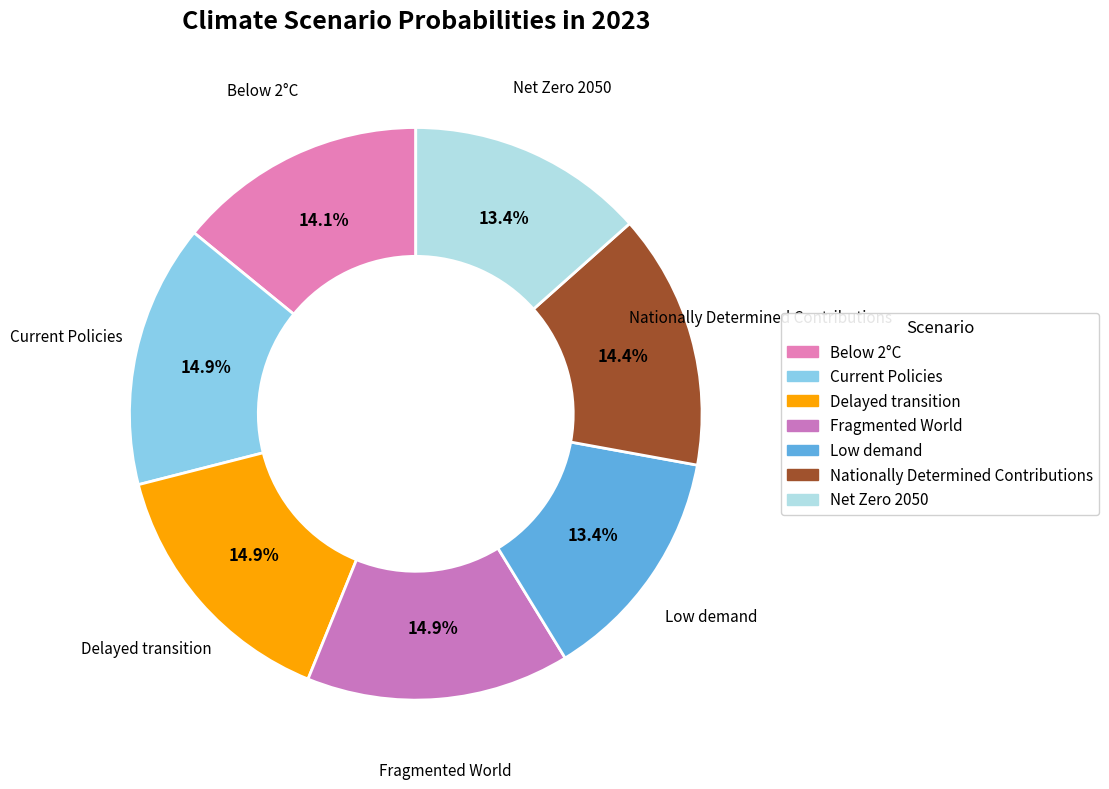

The Nationally Determined Contributions slice represents 27% of the pie. True or false?

False